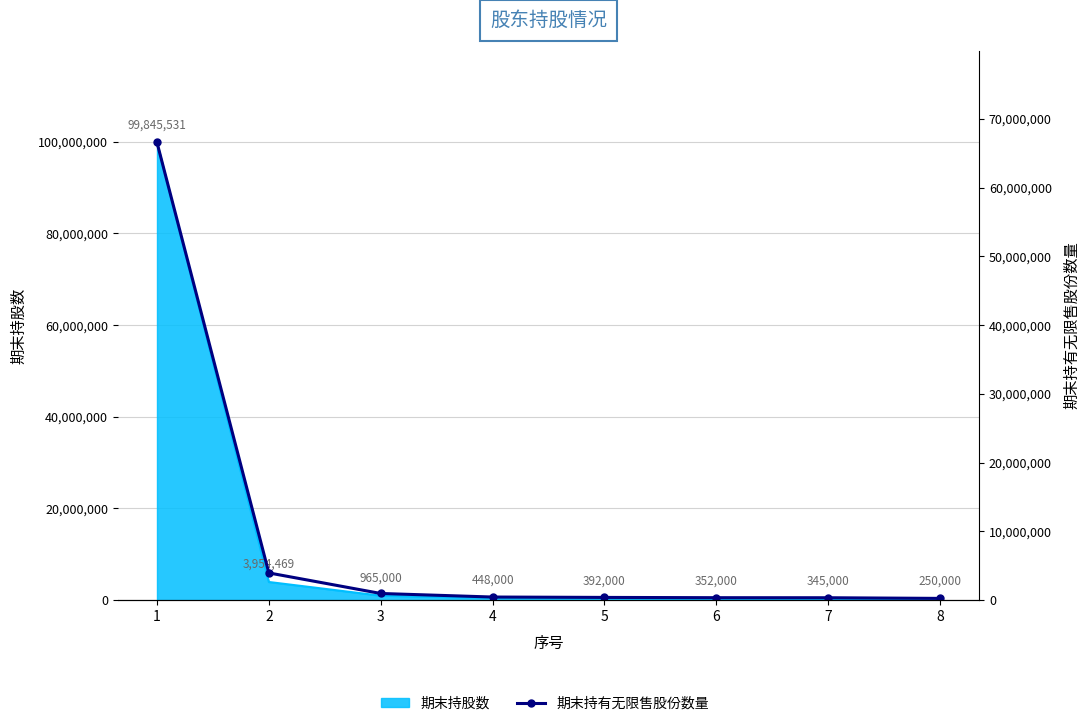

What is the sum of the values at 4 and 6?

800000